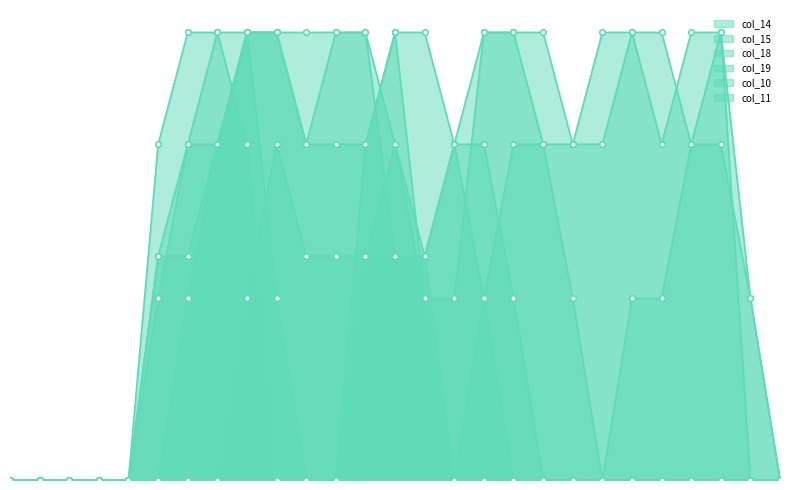

Is the value of col_14 at 15 greater than the value of col_18 at 23?

Yes